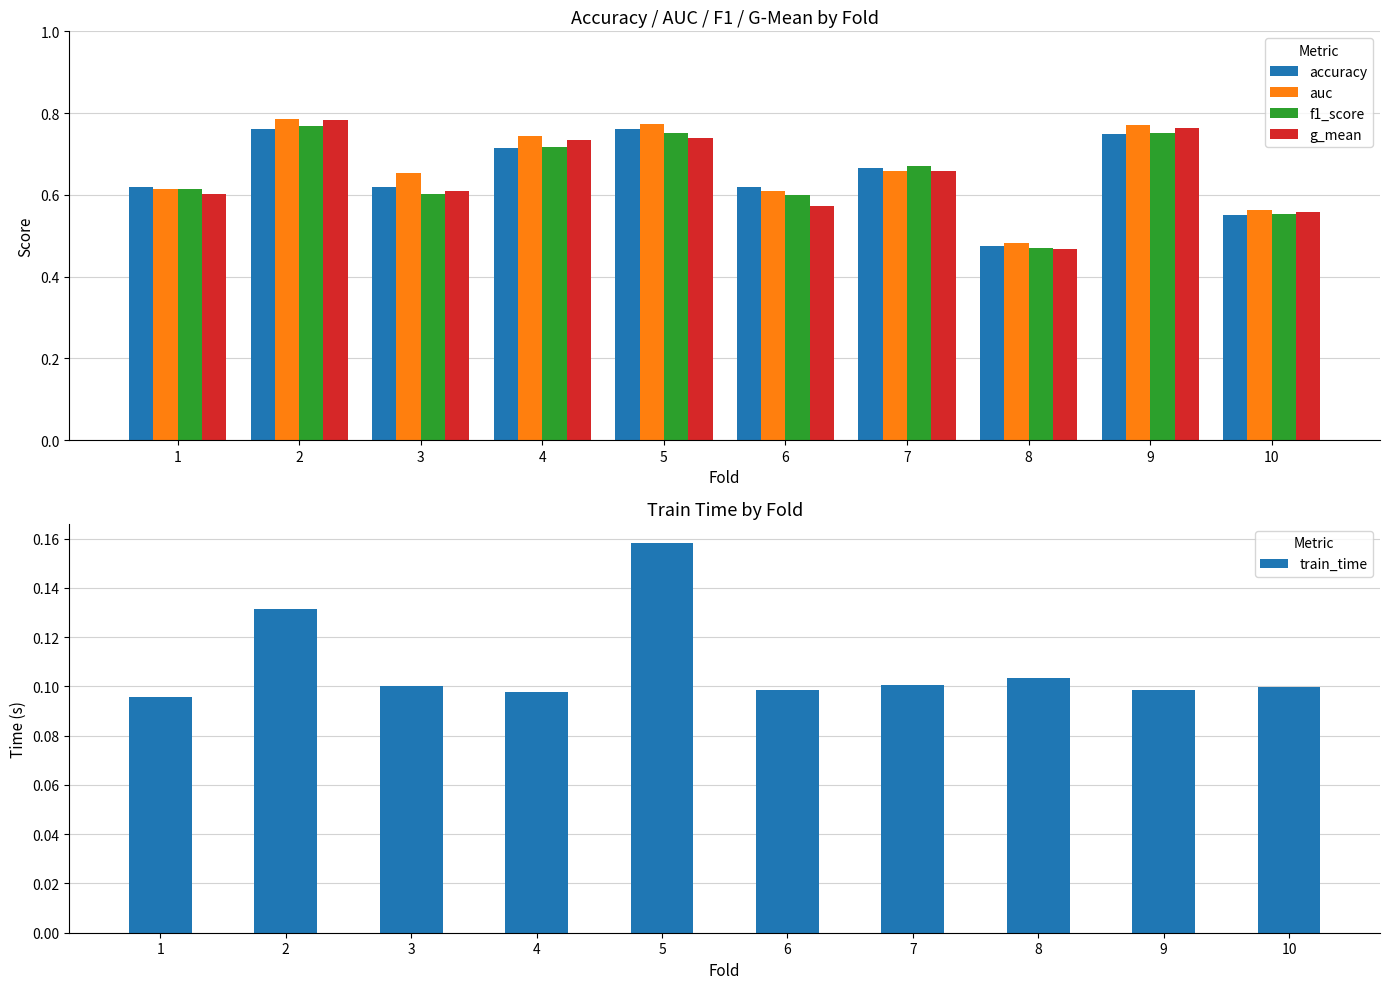

True or false: g_mean has a value of 0.8 at 9.

True